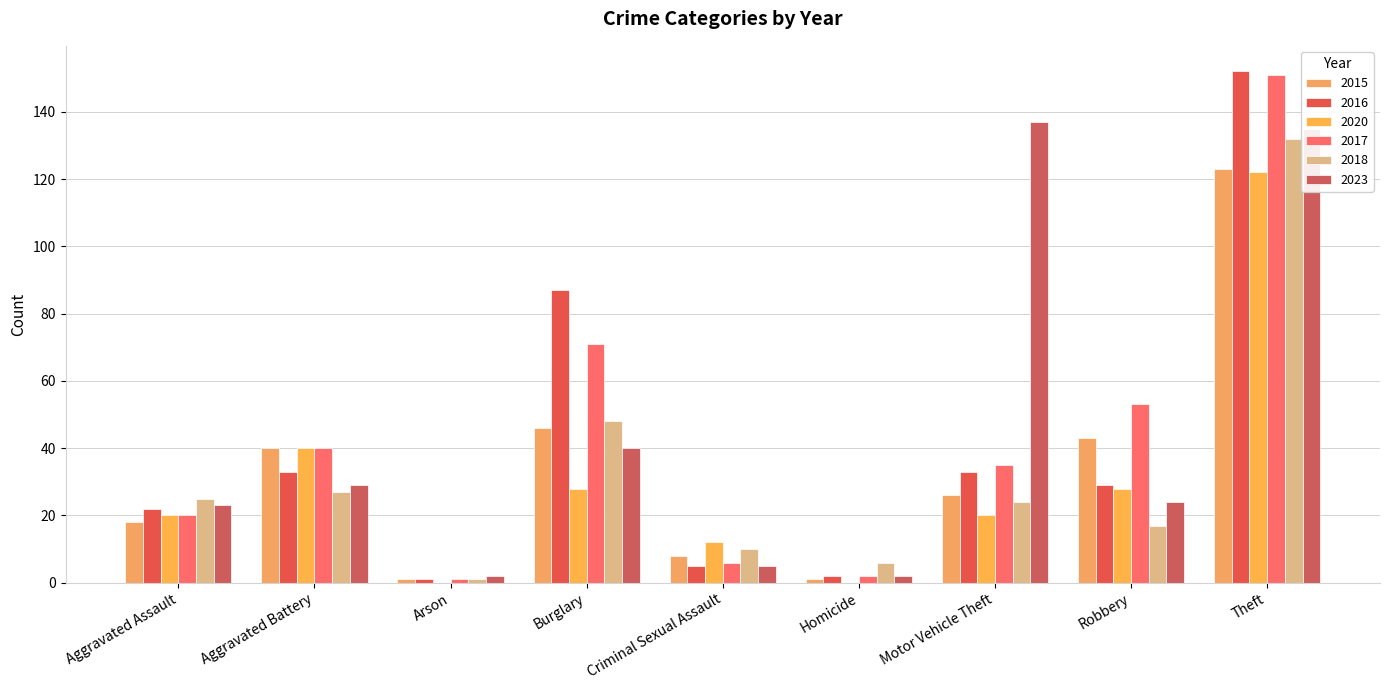

What is the difference between the 2020 values at Burglary and Arson?

28